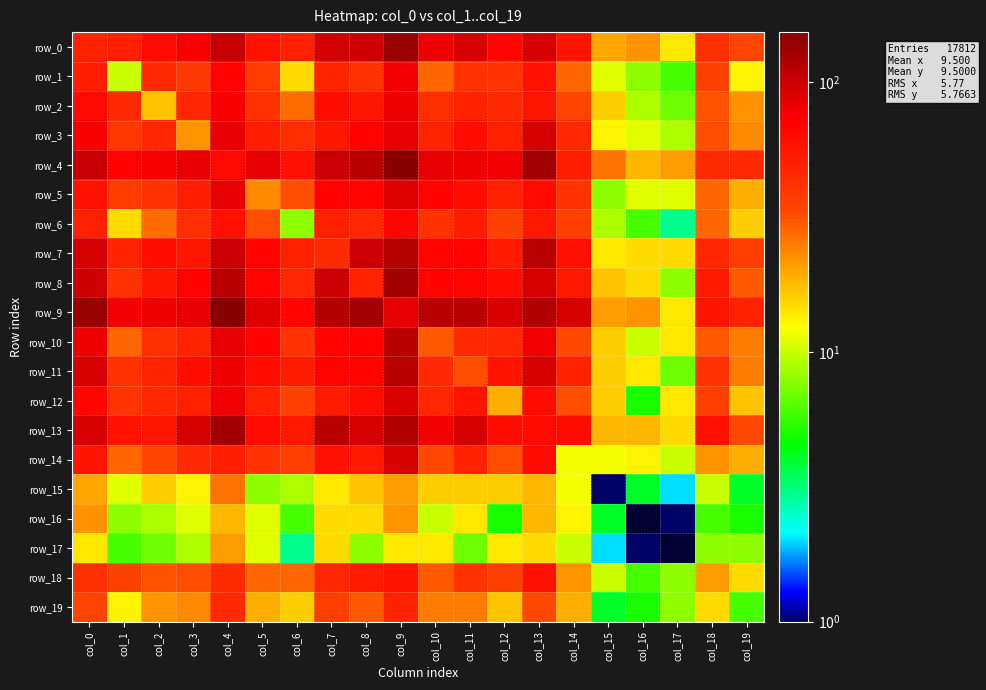

Which category has the highest value in the row_19 series?

col_9